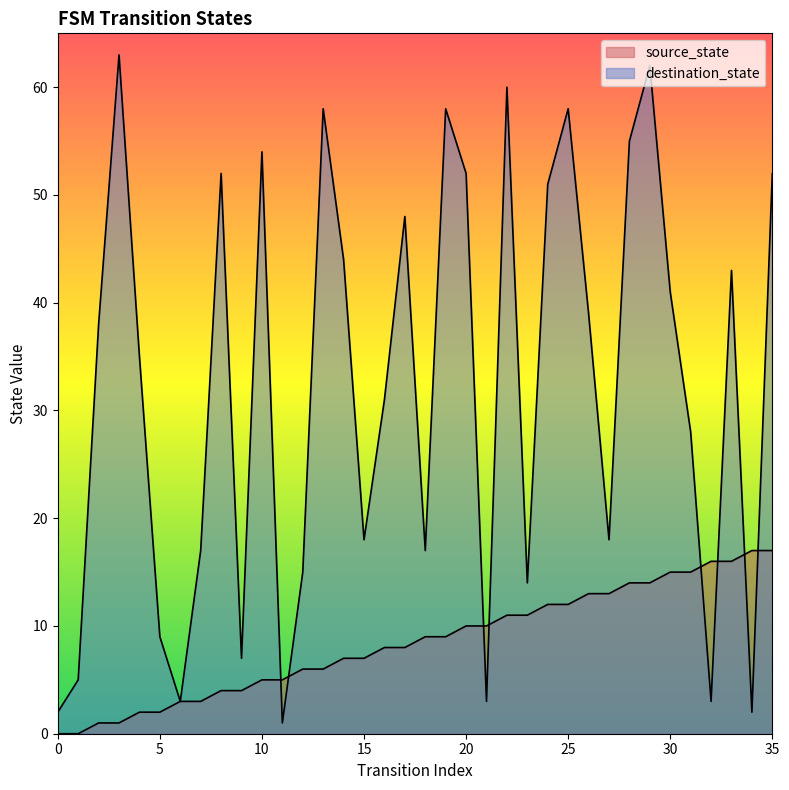

Which series changed the most between 0 and 5?

destination_state